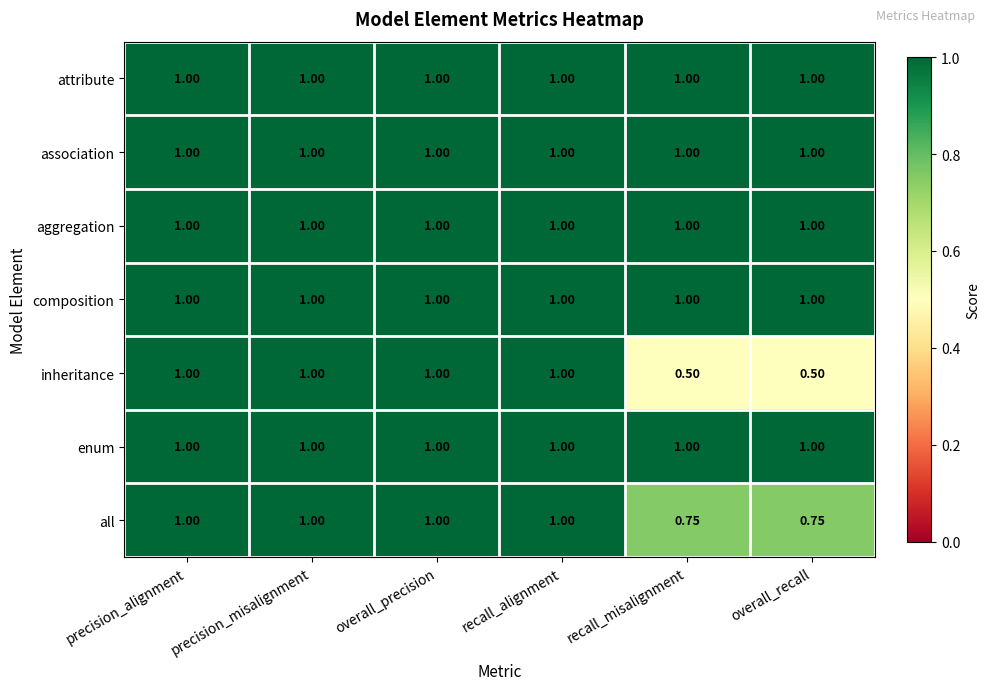

Which series has the widest spread of values?

inheritance